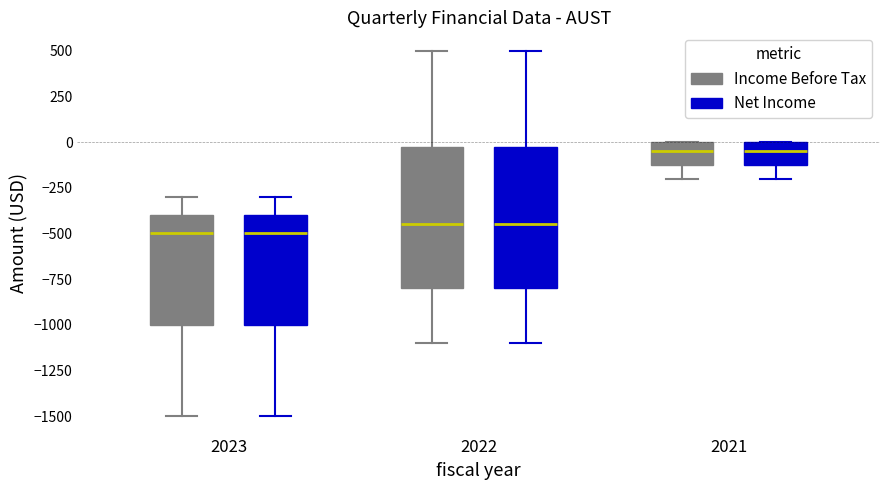

Reading left to right, transcribe this box plot: for each box, give where its median line is, the range the box spans, and where its two whiskers end, as read against the y-axis. The values are not printed on the chart, so give them approximately, as read against the axis.

2023 (Income Before Tax): median -500, box -1000 to -400, whiskers -1500 to -300
2023 (Net Income): median -500, box -1000 to -400, whiskers -1500 to -300
2022 (Income Before Tax): median -450, box -800 to 0, whiskers -1100 to 500
2022 (Net Income): median -450, box -800 to 0, whiskers -1100 to 500
2021 (Income Before Tax): median -50, box -100 to 0, whiskers -200 to 0
2021 (Net Income): median -50, box -100 to 0, whiskers -200 to 0